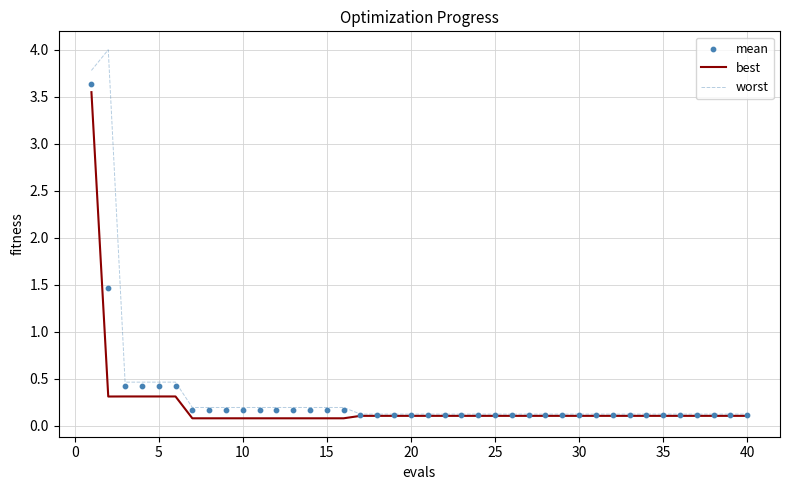

The worst series shows 0.5 at 5. True or false?

True